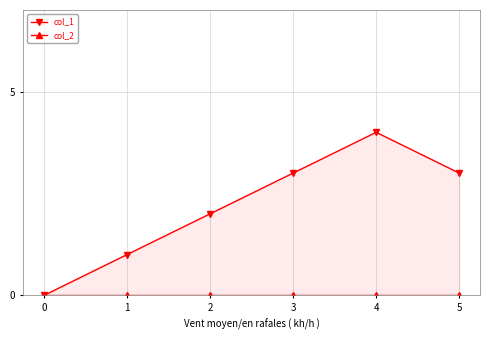

At 1, list the series in order from largest to smallest.

col_1, col_2